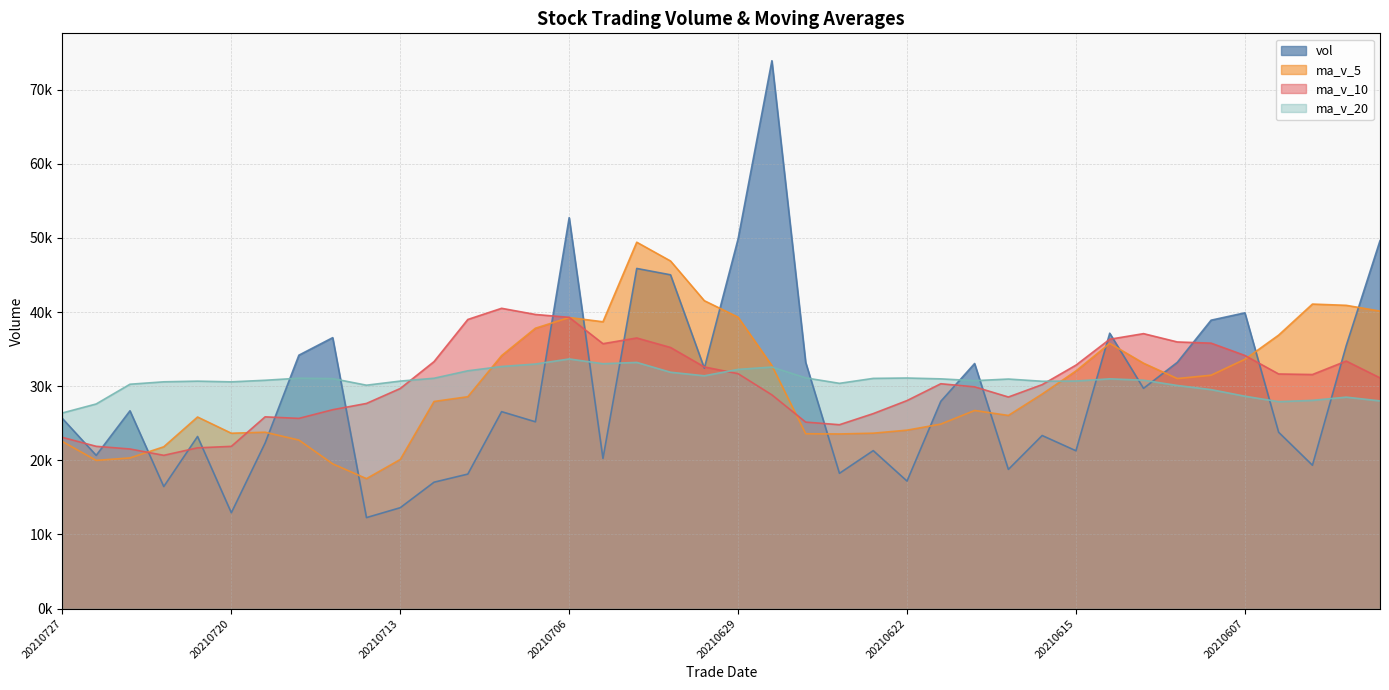

Which has a higher value, 20210719 or 20210726?

20210719